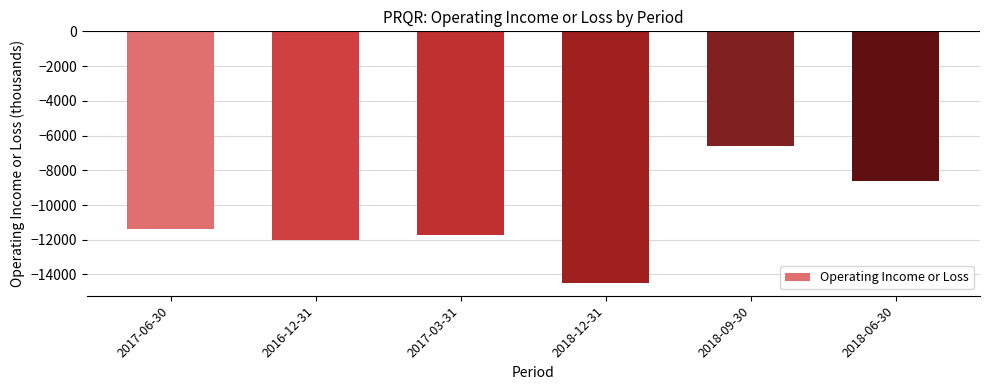

Count the number of data series in this chart.

1